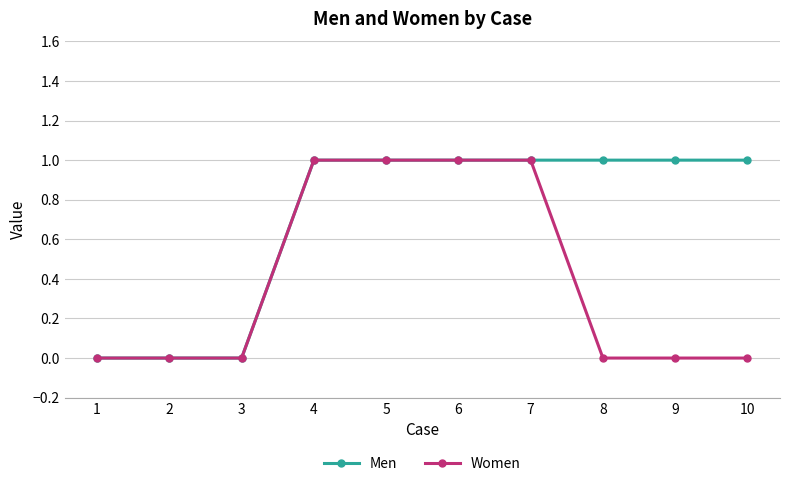

Between 7 and 10, which series saw the biggest shift?

Women